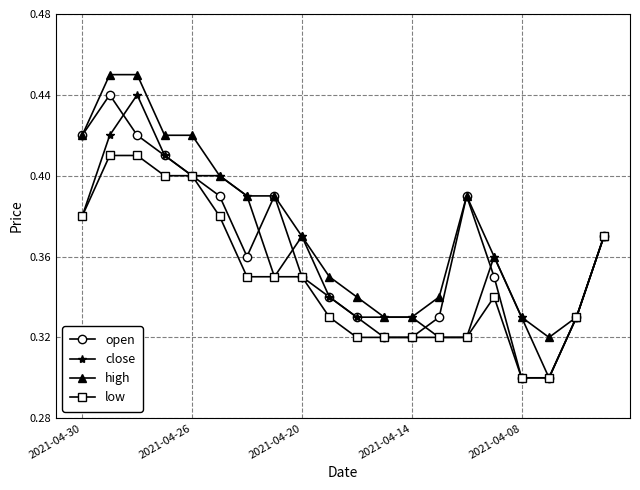

True or false: high has more than 0 interior local peaks.

True